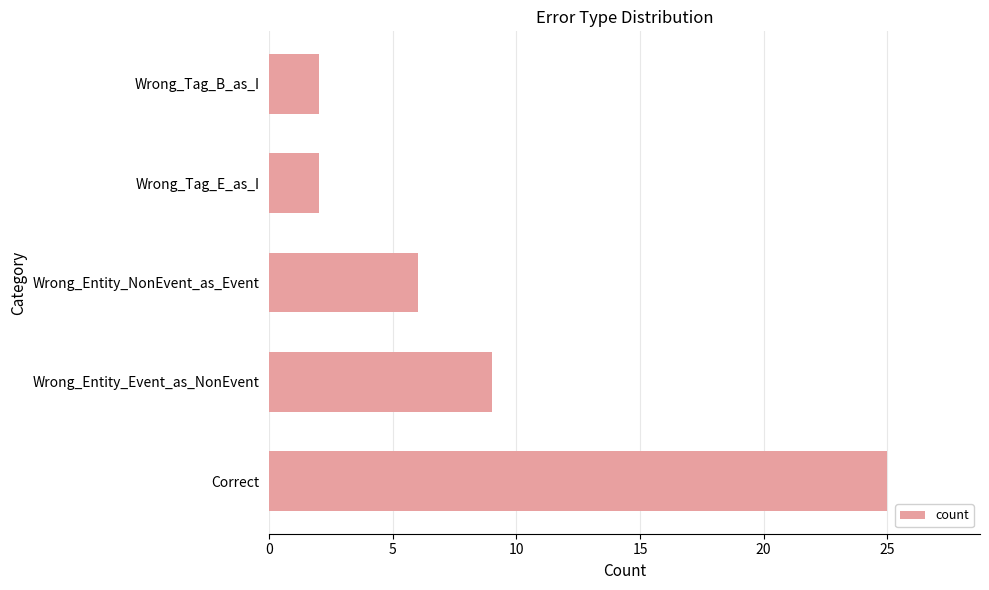

Reading bottom to top, list all the values displayed in this chart.

25	9	6	2	2